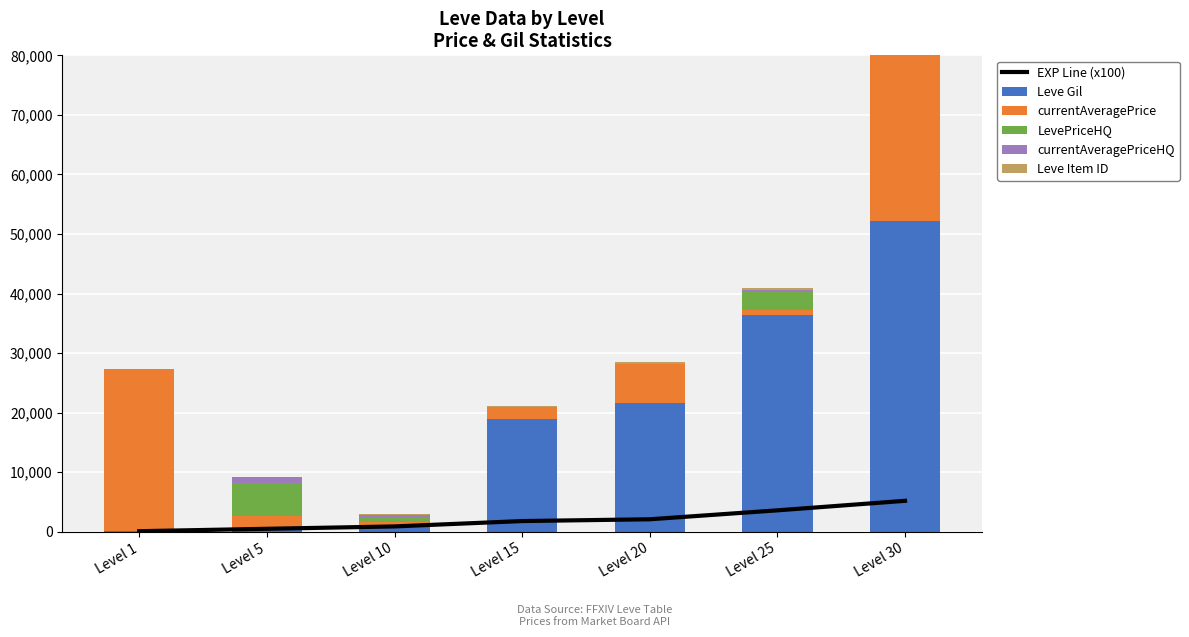

The value of Leve Gil at Level 10 is 1342. True or false?

False